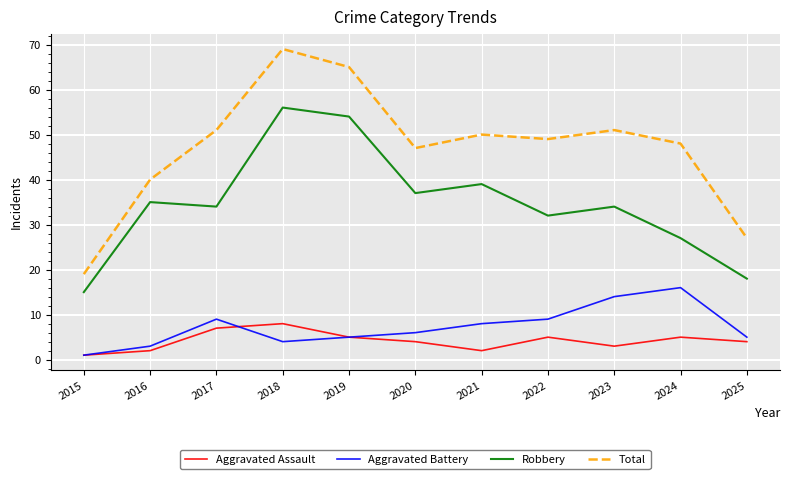

Which series changed the most between 2015 and 2020?

Total